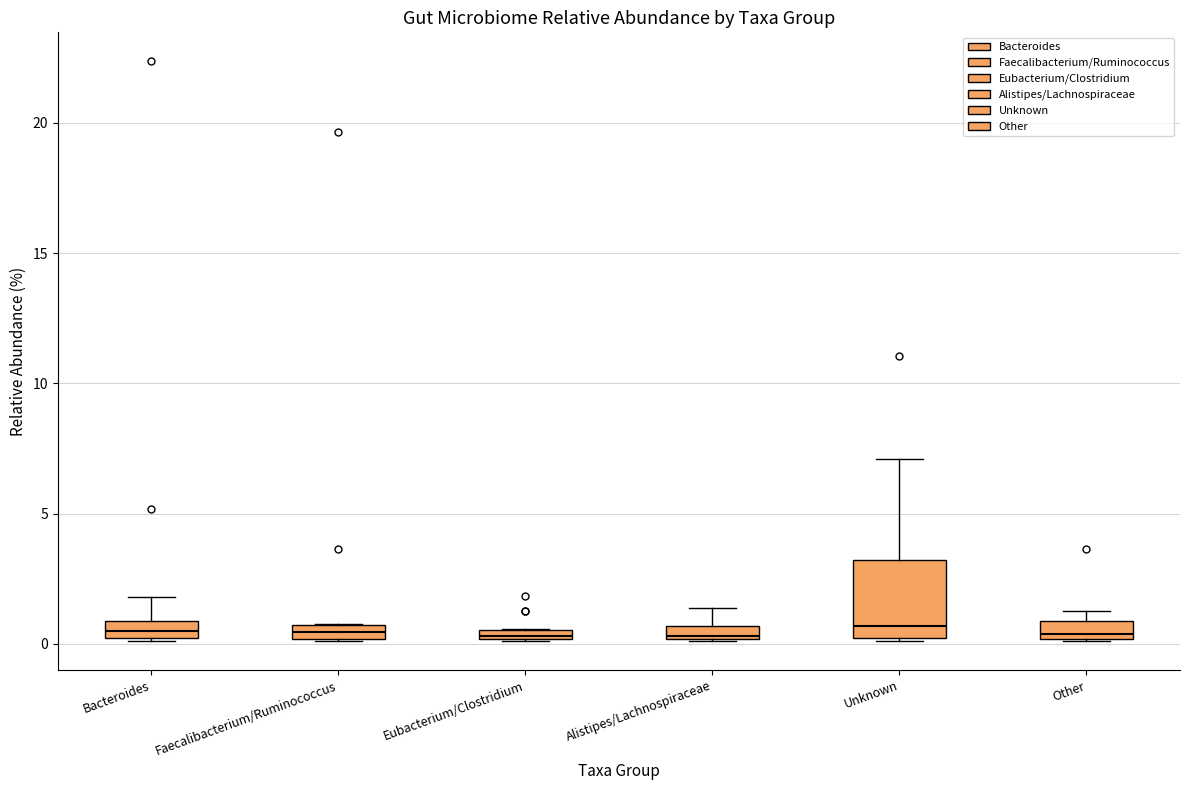

Comparing the boxes themselves (not the whiskers), which one is the tallest?

Unknown